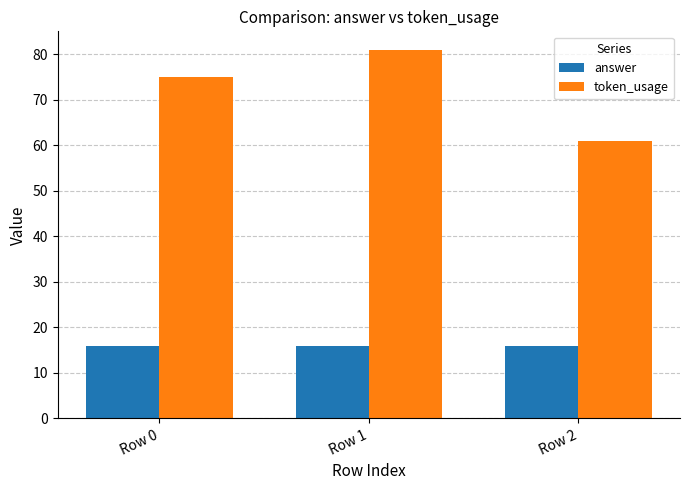

True or false: answer has a value of 16 at Row 2.

True